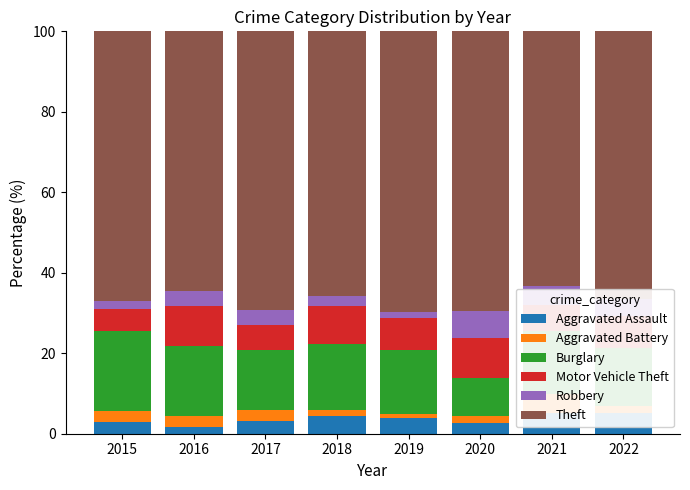

At which label does Robbery reach its peak?

2020